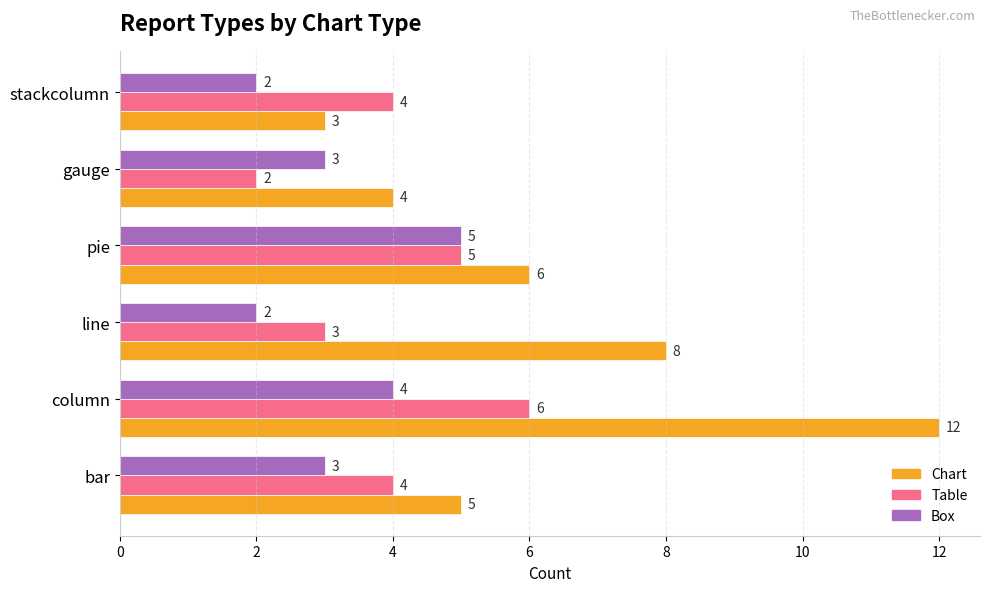

What is the total value across all series at gauge?

9